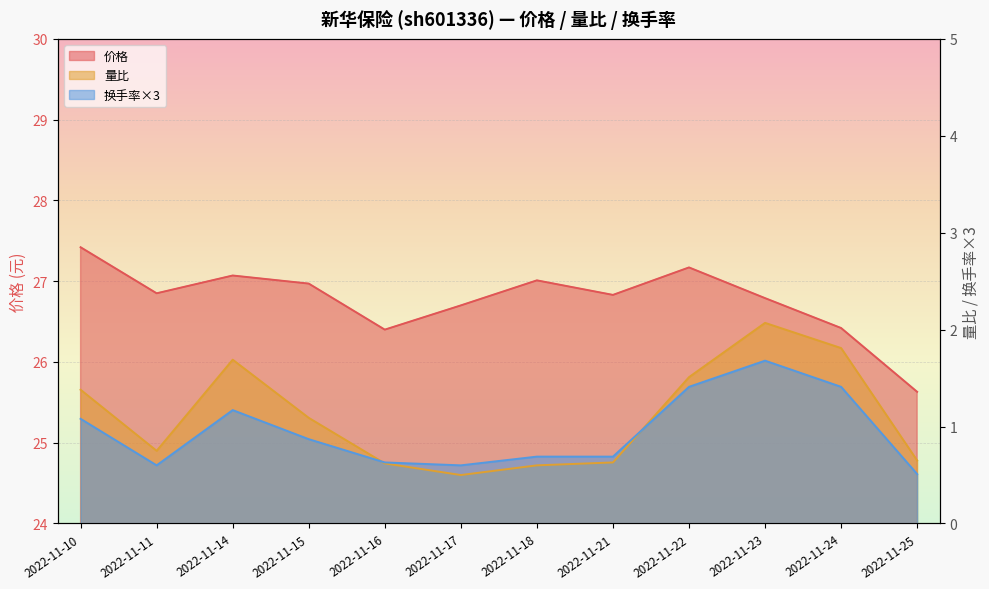

How many lines are shown in the chart?

3